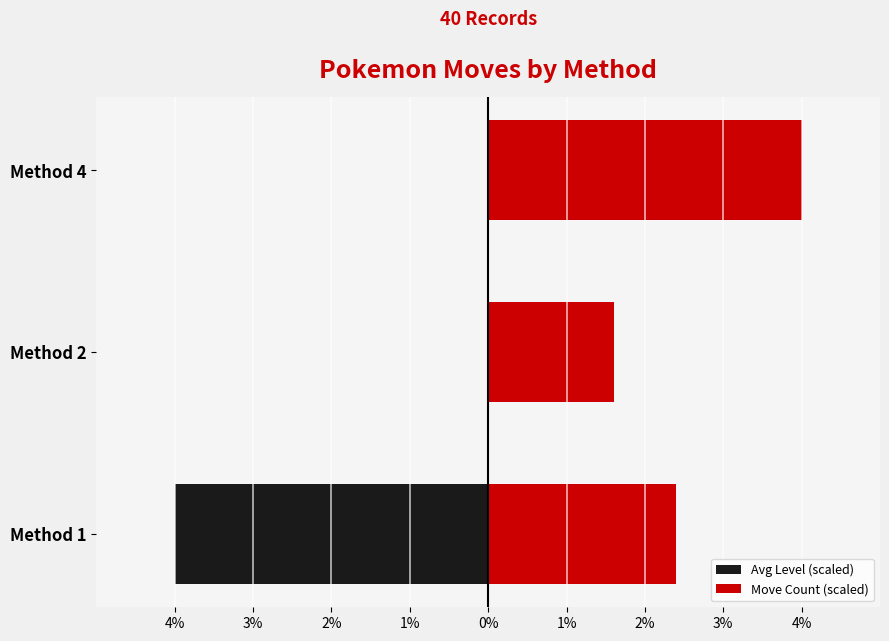

The Move Count (scaled) series shows 2.2 at Method 2. True or false?

False